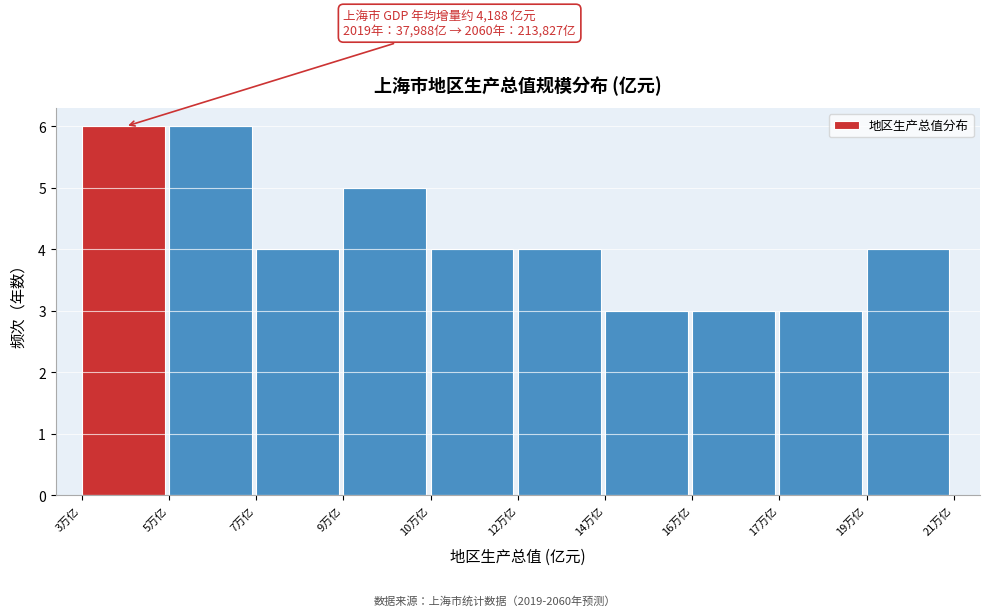

Reading left to right, list all the values displayed in this chart.

6	6	4	5	4	4	3	3	3	4